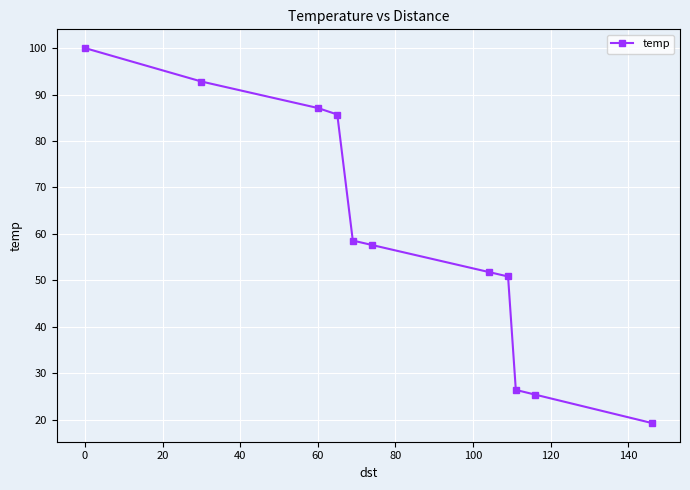

What is the smallest value displayed?

19.3